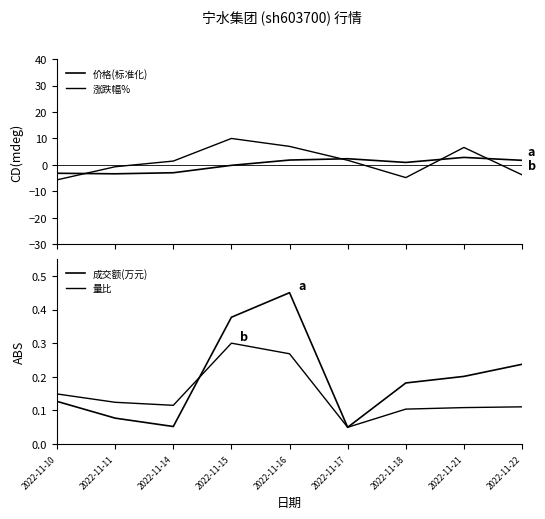

How many negative values does the 价格(标准化) series have?

4